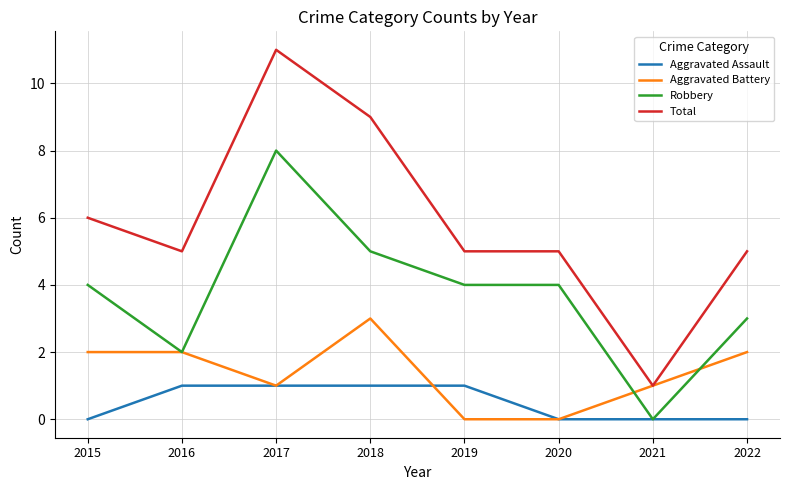

What is the sum of all Robbery values?

30